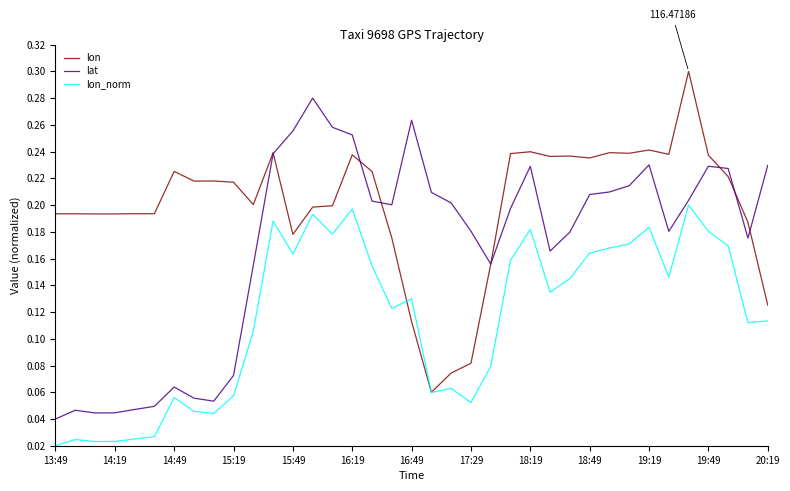

Which series has the largest total across all categories?

lon